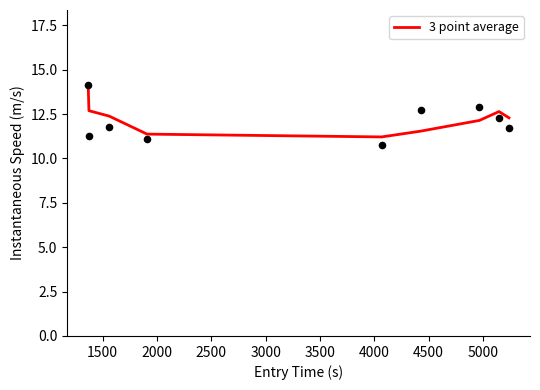

What is the lowest value of the 3 point average series?

11.2